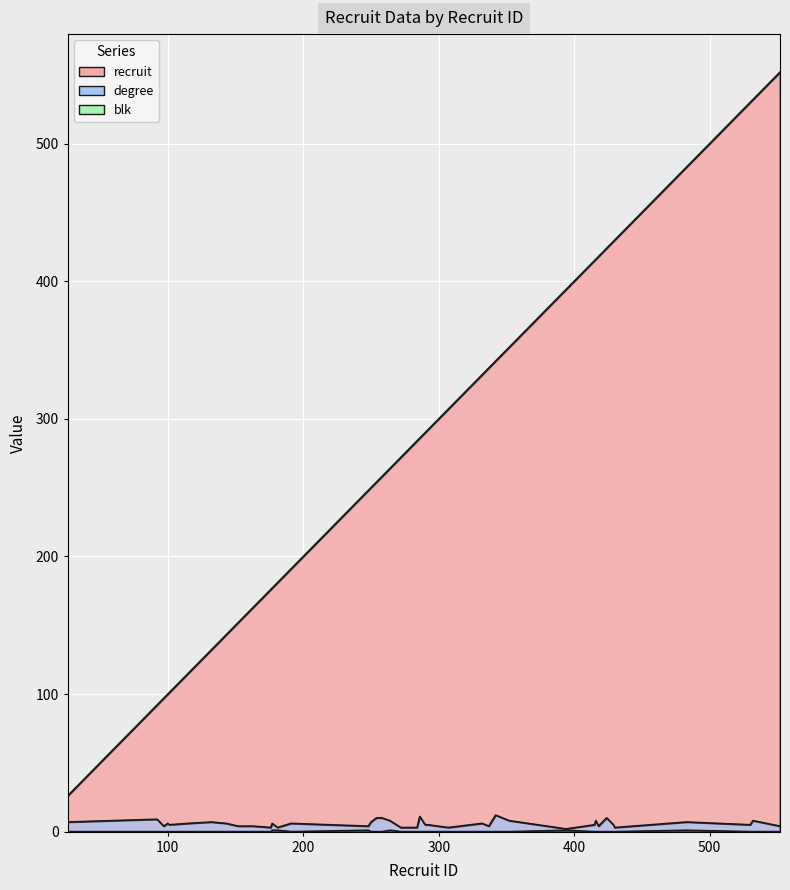

True or false: blk and recruit intersect in this chart.

False